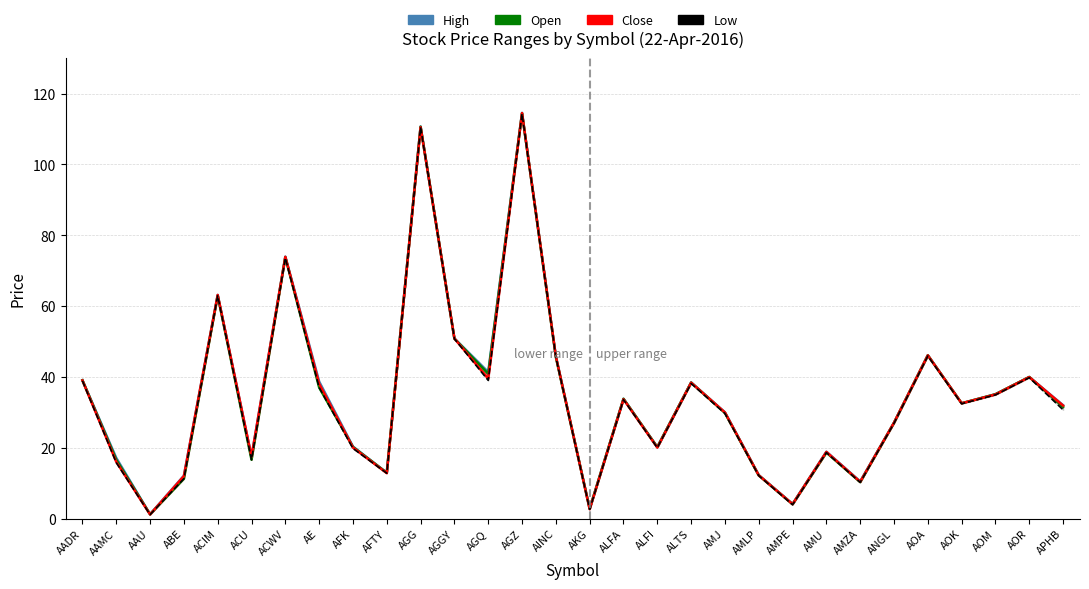

At which label does Open first exceed 32?

AADR